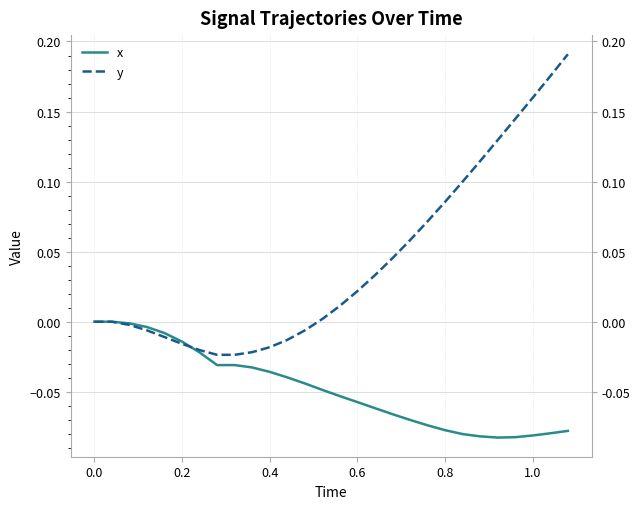

What is the maximum value shown in the chart?

0.2